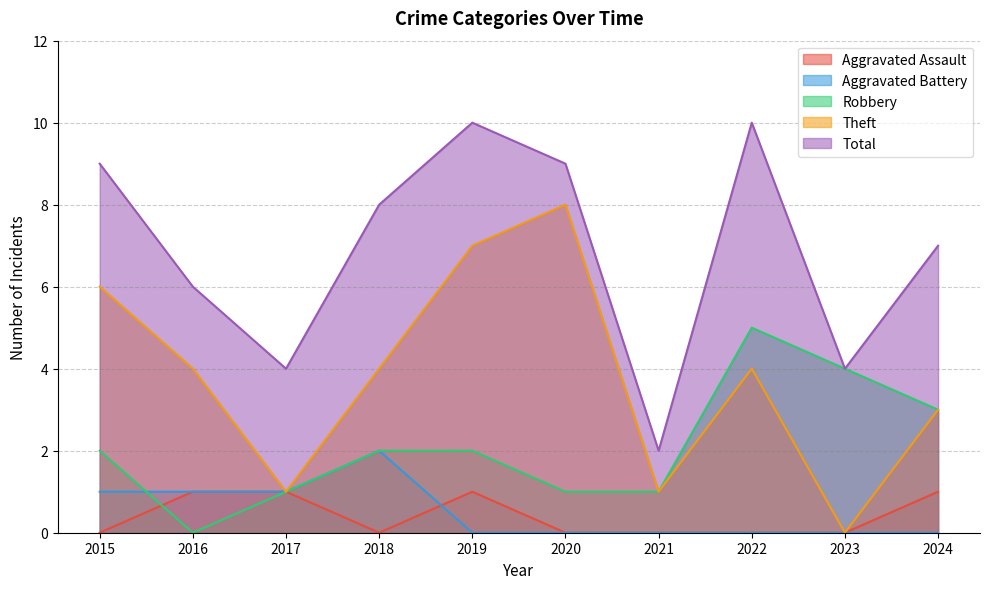

Read the Total value at 2021.

2